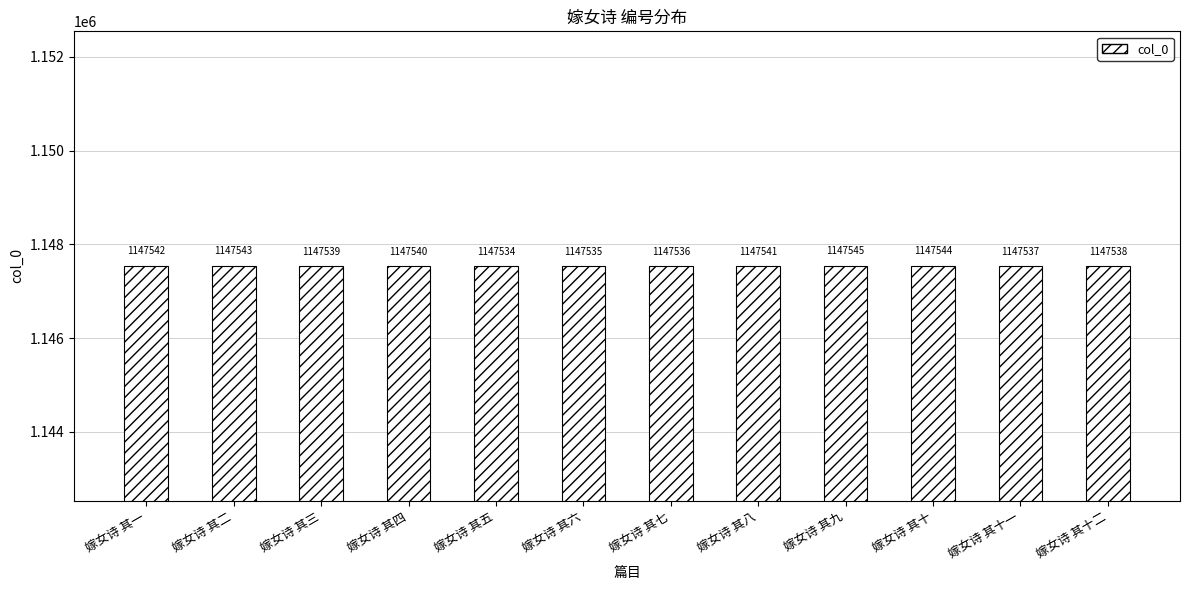

Rank the categories by value from highest to lowest.

嫁女诗 其九, 嫁女诗 其十, 嫁女诗 其二, 嫁女诗 其一, 嫁女诗 其八, 嫁女诗 其四, 嫁女诗 其三, 嫁女诗 其十二, 嫁女诗 其十一, 嫁女诗 其七, 嫁女诗 其六, 嫁女诗 其五